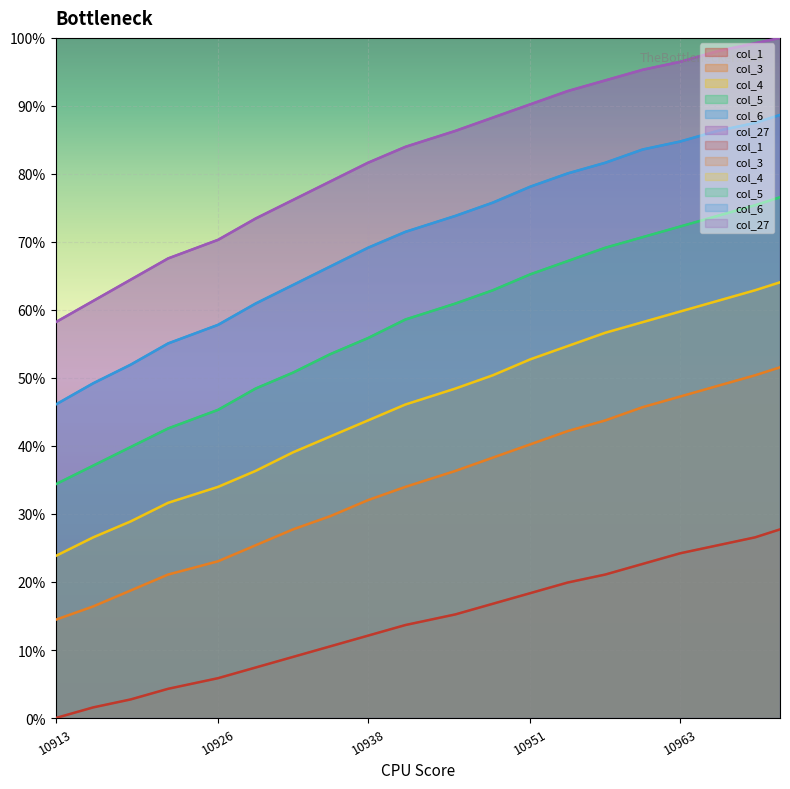

How many categories are shown in the chart?

20